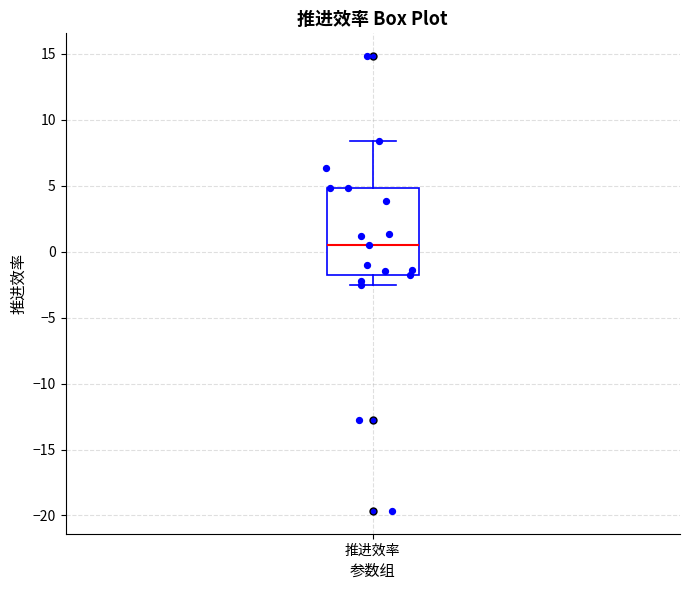

Read this box plot against the y-axis: the position of the median line, the range covered by the box, and the ends of both whiskers. The values are not printed on the chart, so give them approximately, as read against the axis.

median 0.5, box -2.0 to 5.0, whiskers -2.5 to 8.5